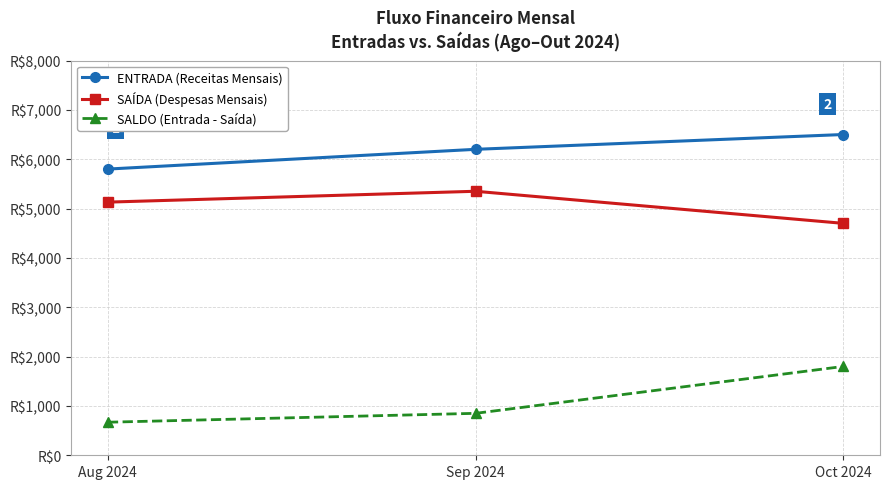

What is the minimum value shown in the chart?

670